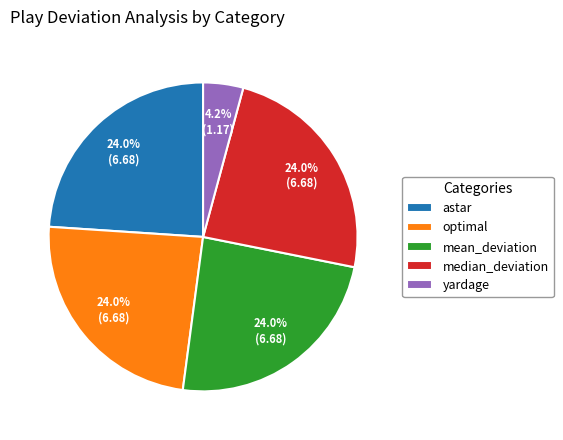

Combined, do yardage and median_deviation account for over 50%?

No